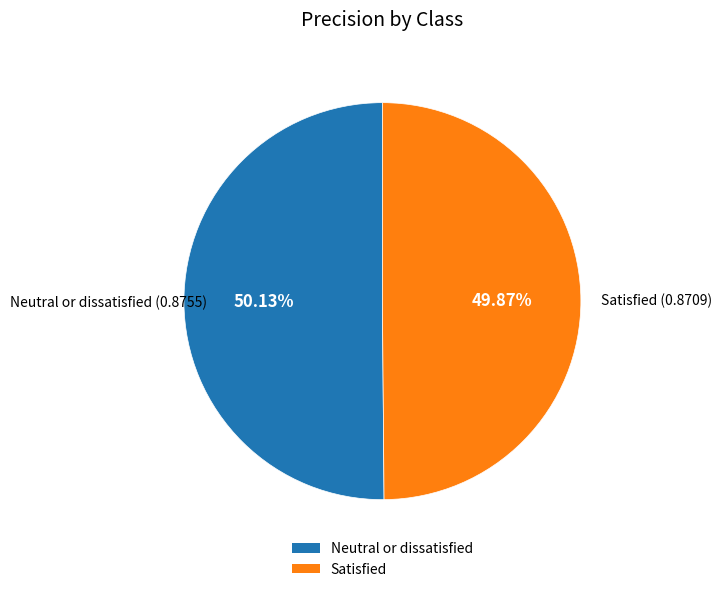

What percentage is the Neutral or dissatisfied slice, to the nearest percent?

50%